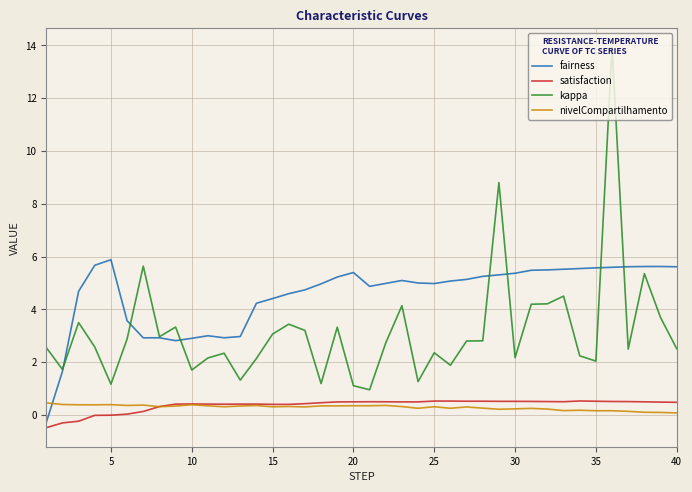

What is the maximum value shown in the chart?

13.9